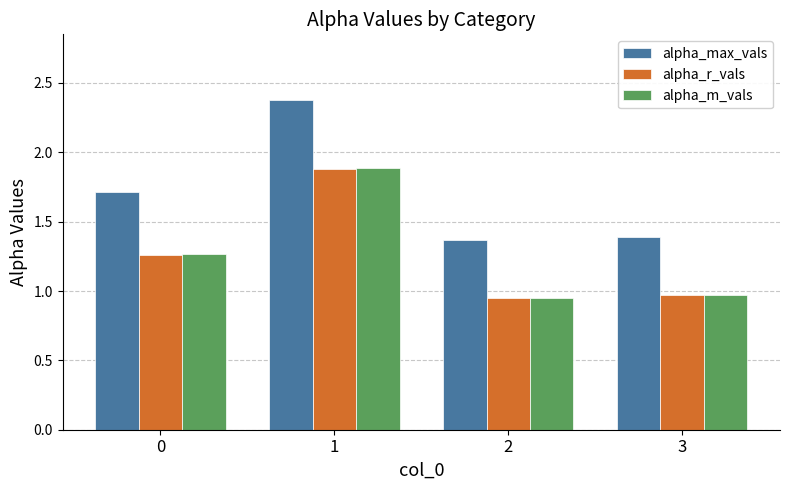

What is the greatest value displayed?

2.4